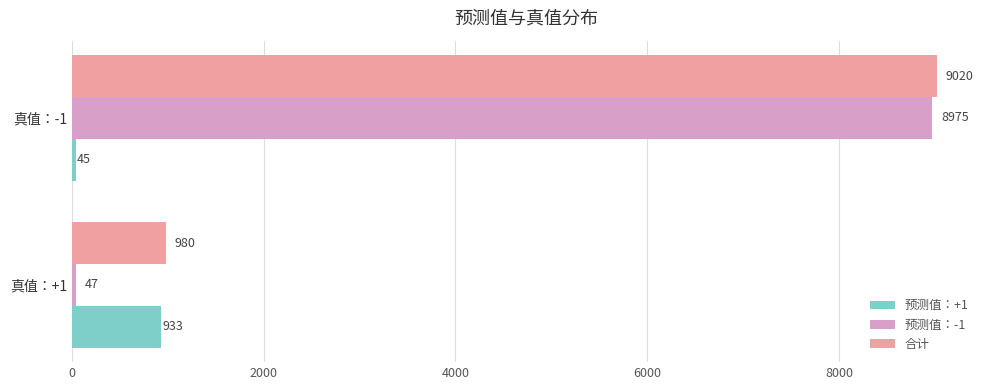

At 真值：+1, list the series in order from smallest to largest.

预测值：-1, 预测值：+1, 合计